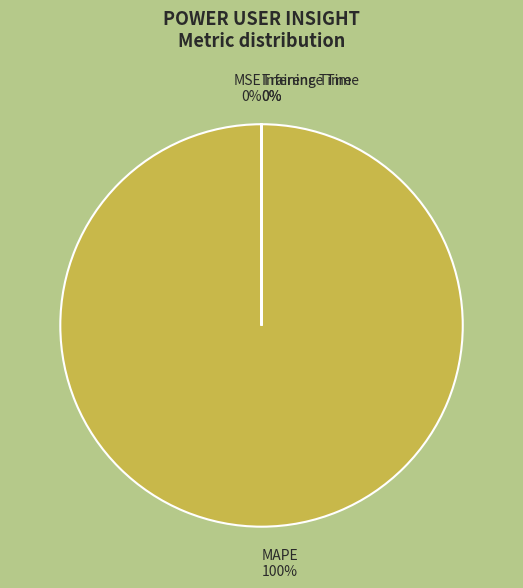

To the nearest percent, what is the difference between the largest and smallest slice percentages?

100%